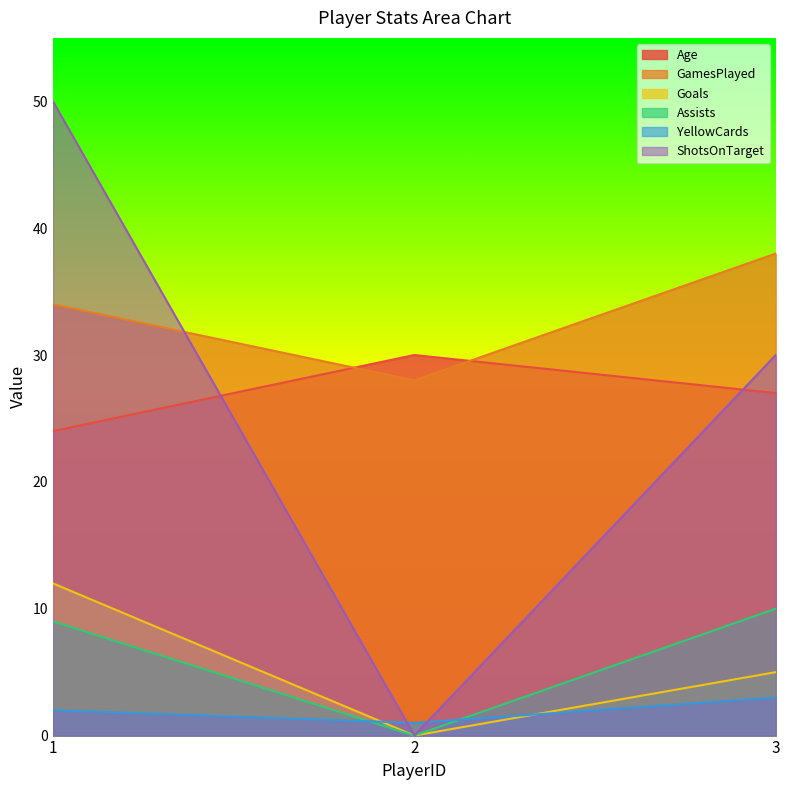

What is the sum of the Goals values at 3 and 1?

17